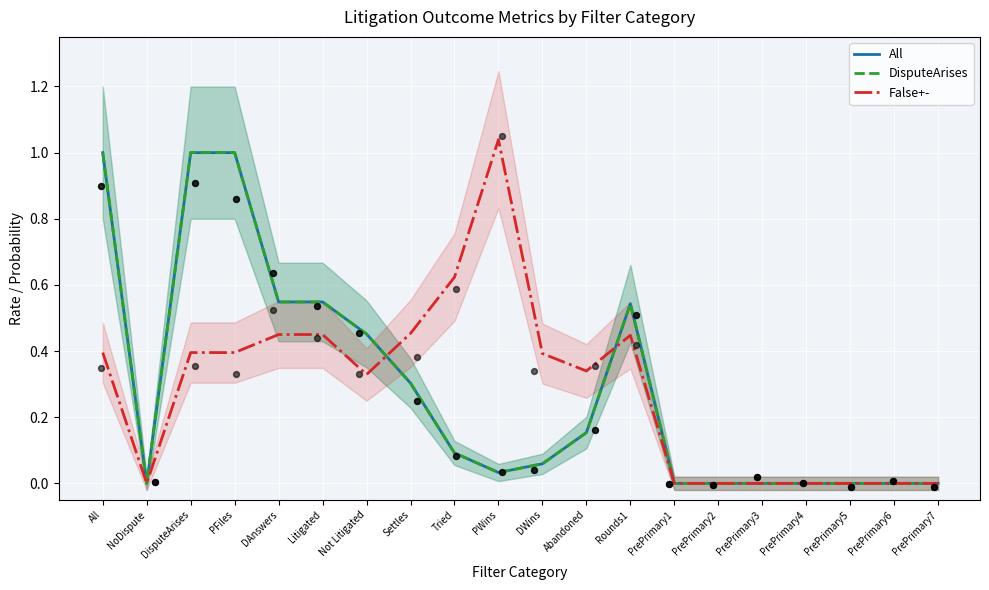

What are all the series names shown in the legend?

All, DisputeArises, False+-